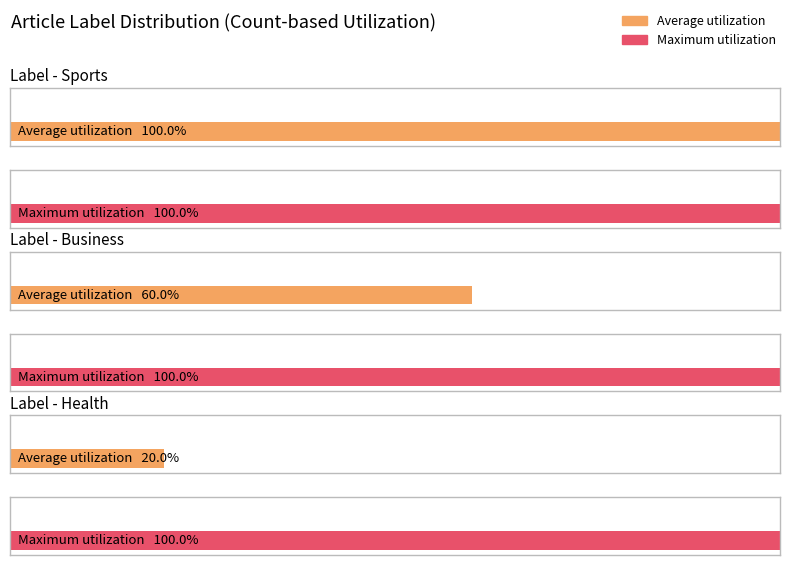

What is the label of the 1st bar from the right?

business